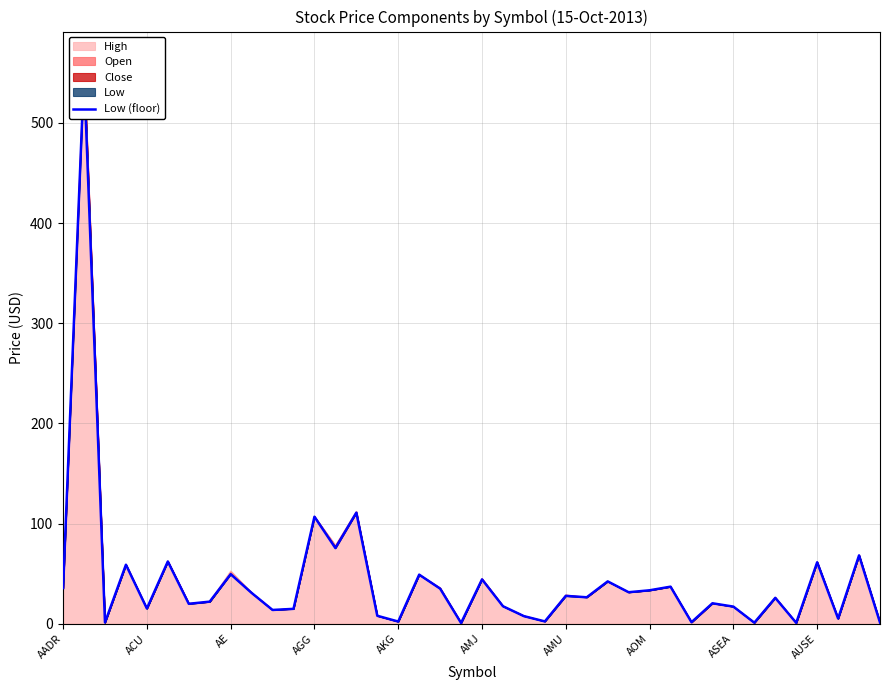

Where does the data first go above 26?

AADR